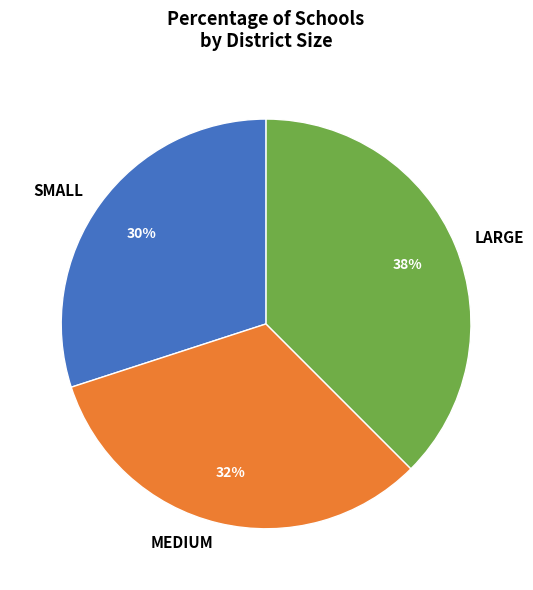

Rank the categories by value from lowest to highest.

SMALL, MEDIUM, LARGE